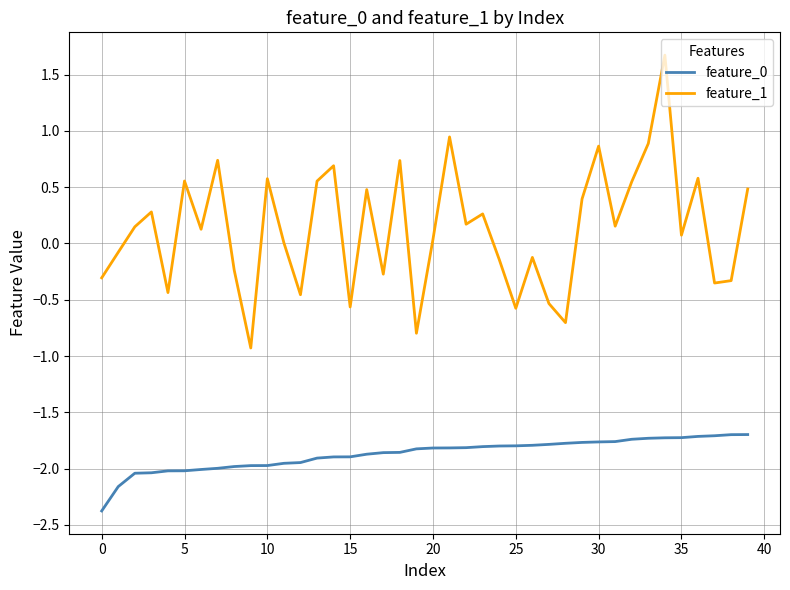

What is the smallest value displayed?

-2.4